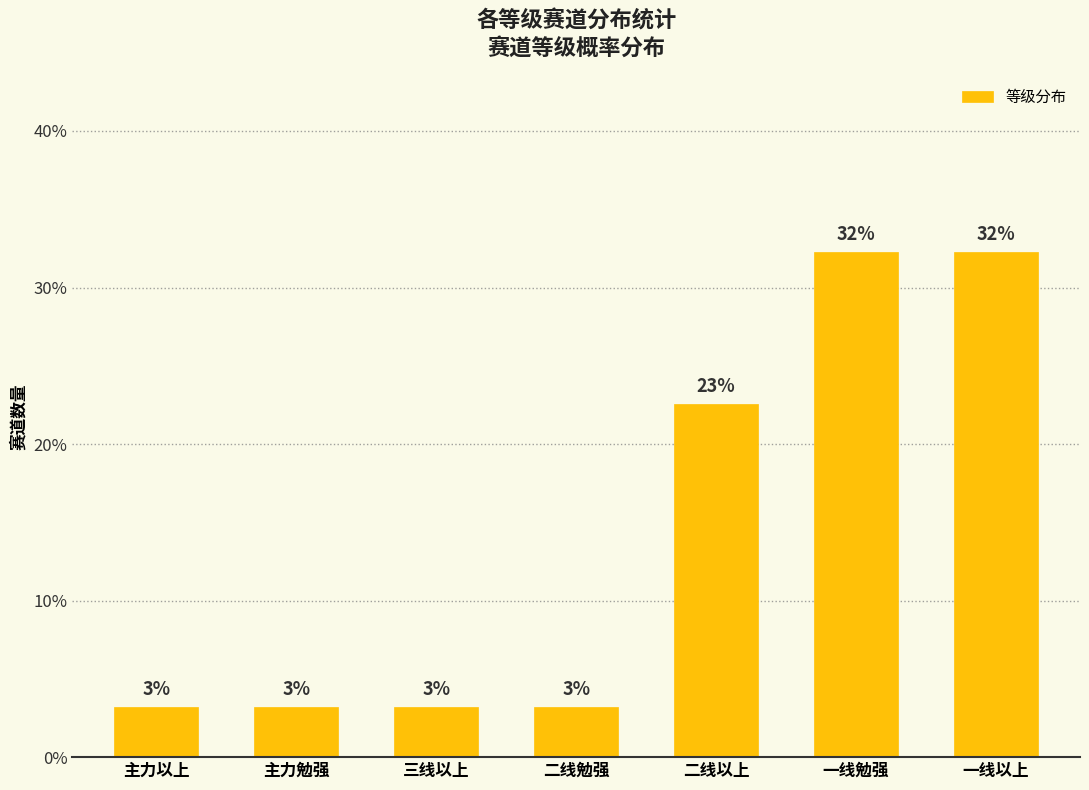

Are the bars horizontal?

No